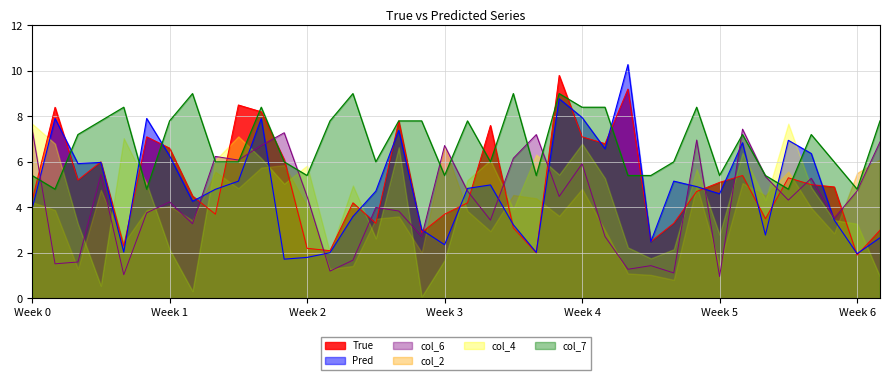

How many data points in Pred are above 4?

23